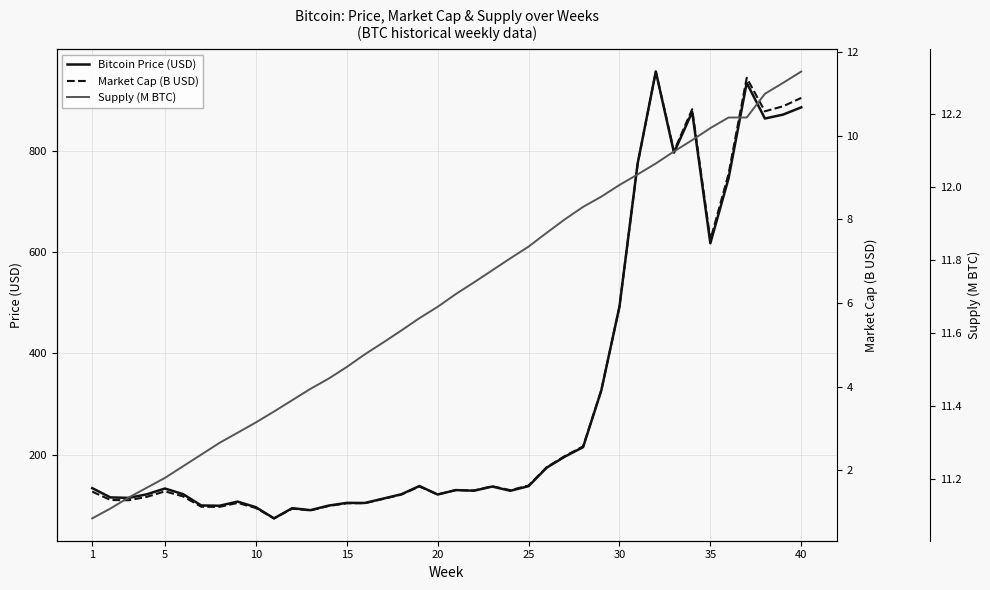

Is this an area chart (filled region under the line)?

No